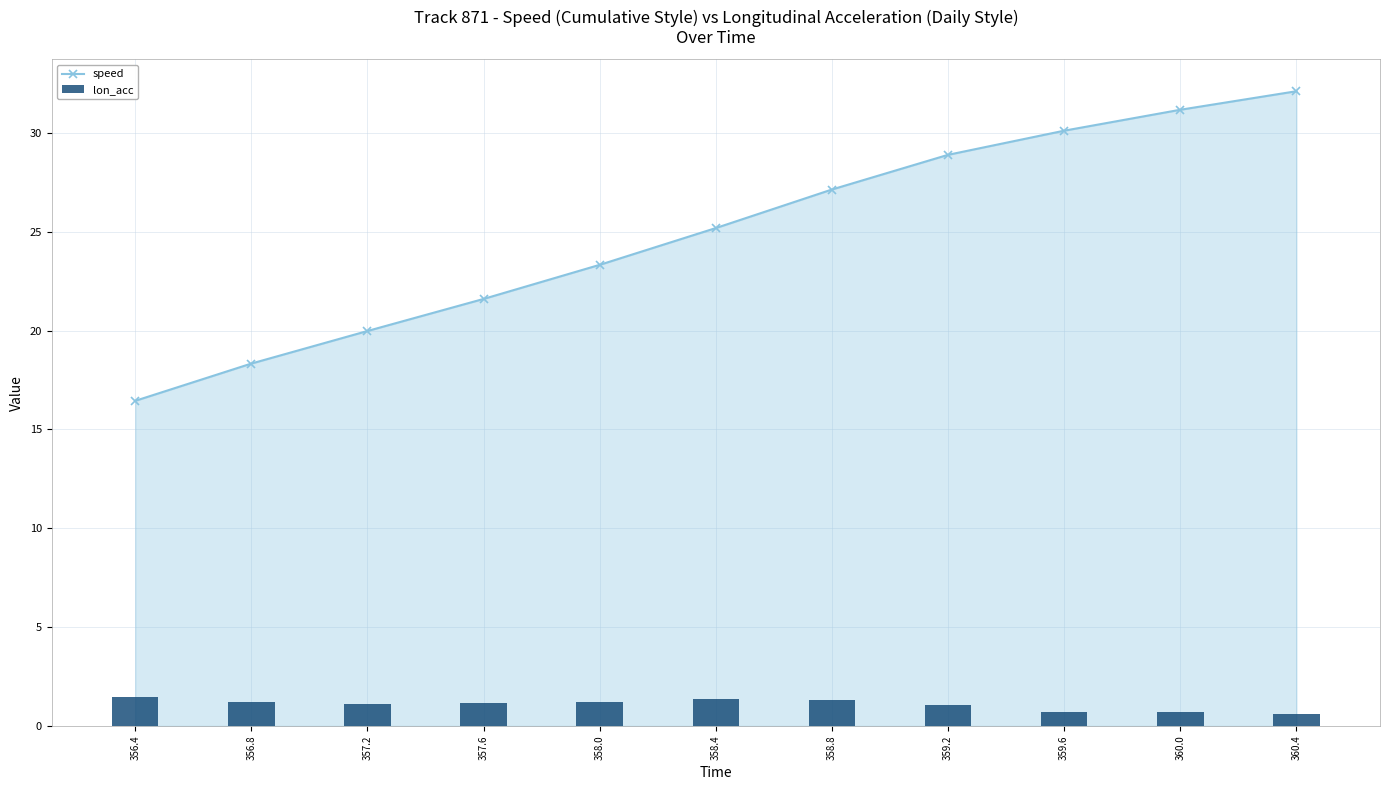

At 357.6, list the series in order from largest to smallest.

speed, lon_acc